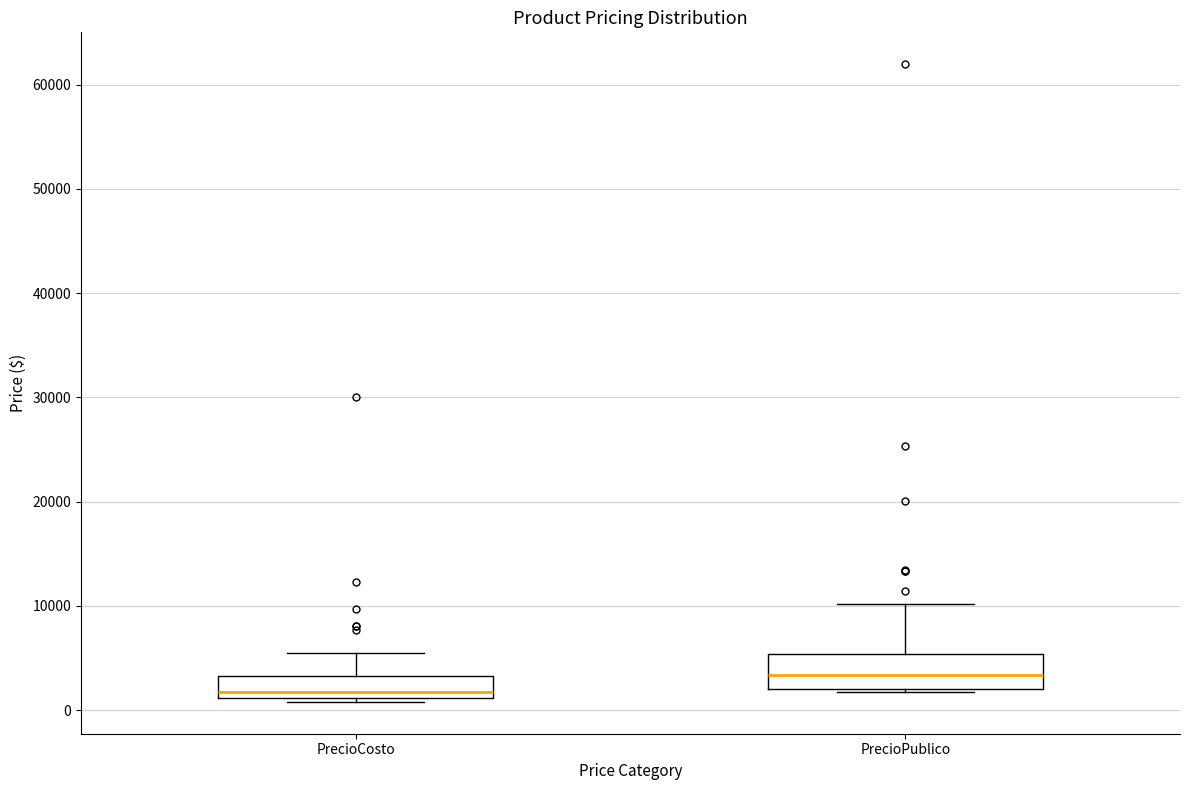

Reading left to right, transcribe this box plot: for each box, give where its median line is, the range the box spans, and where its two whiskers end, as read against the y-axis. The values are not printed on the chart, so give them approximately, as read against the axis.

PrecioCosto: median 2000, box 1000 to 3000, whiskers 1000 (just below the box's lower edge) to 6000
PrecioPublico: median 3000, box 2000 to 5000, whiskers 2000 to 10000